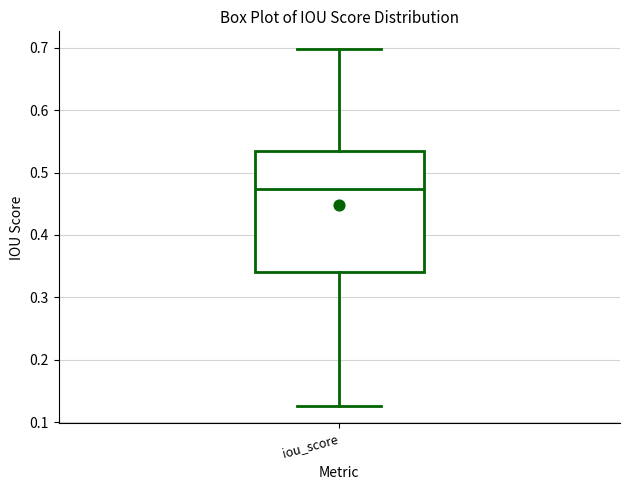

Transcribe this box plot: give where the median line is, the range the box spans, and where the two whiskers end, as read against the y-axis. The values are not printed on the chart, so give them approximately, as read against the axis.

median 0.47, box 0.34 to 0.54, whiskers 0.13 to 0.70